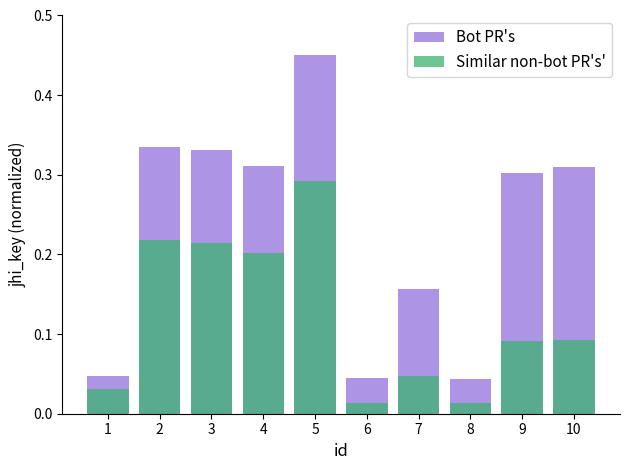

Does the chart contain stacked bars?

No